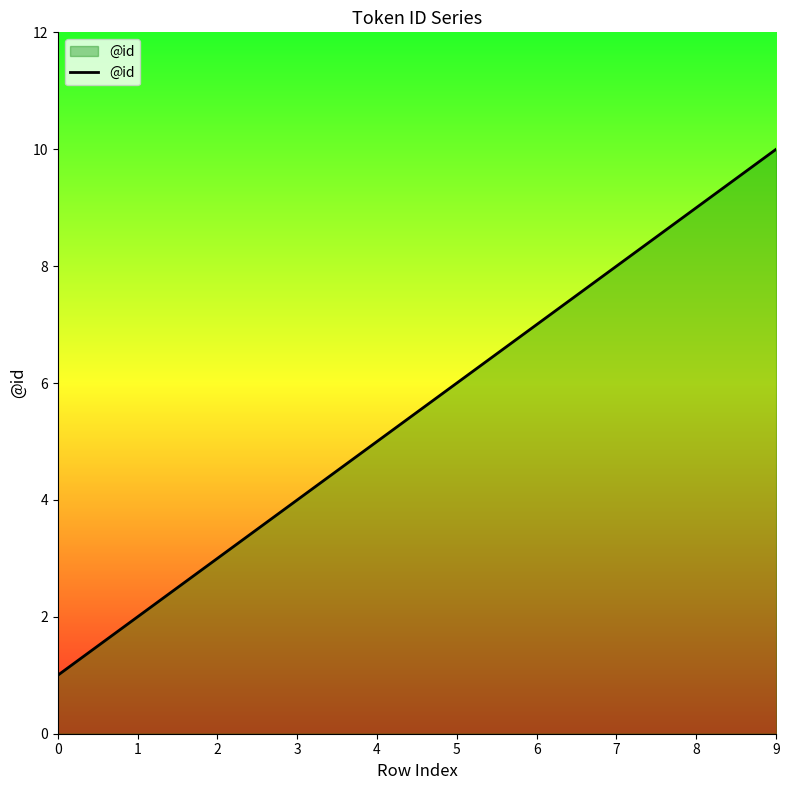

What is the sum of all values?

55